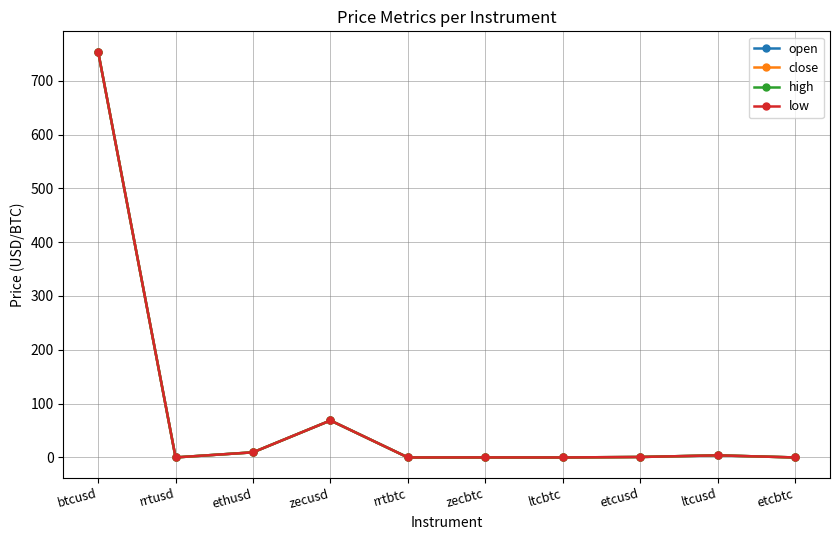

True or false: open and low cross at least once.

False